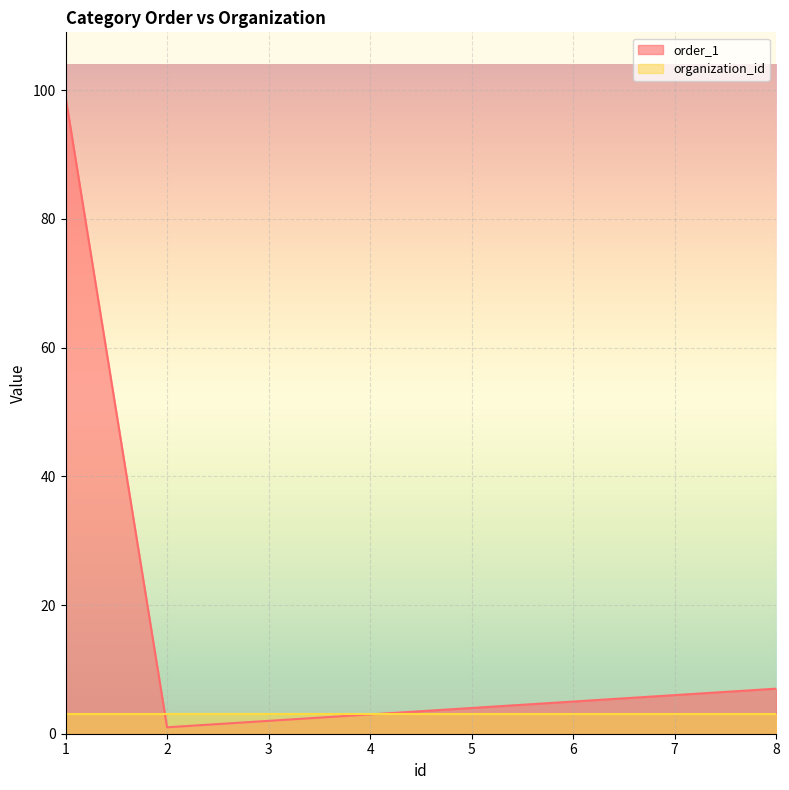

List the labels in order of value, smallest first.

2, 3, 4, 5, 6, 7, 8, 1